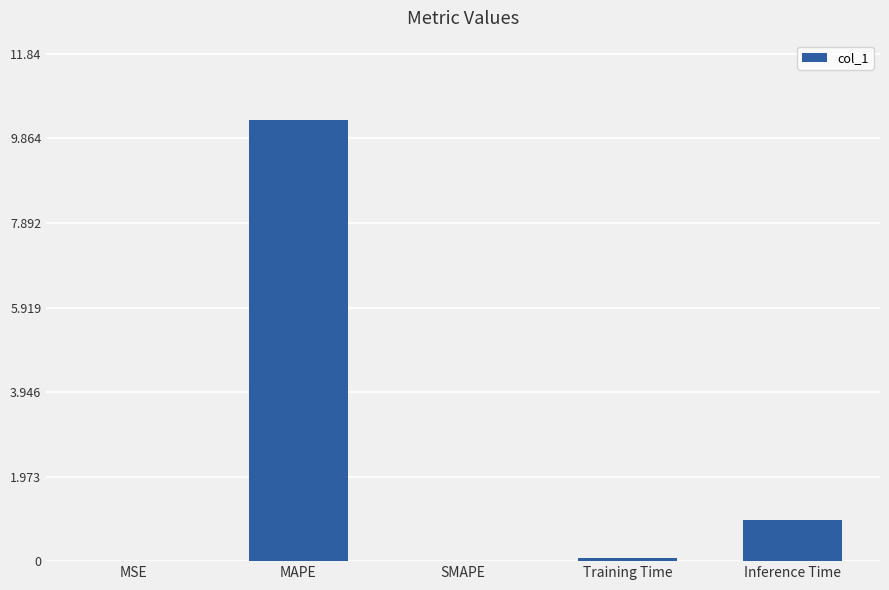

Which has a higher value, MSE or Inference Time?

Inference Time